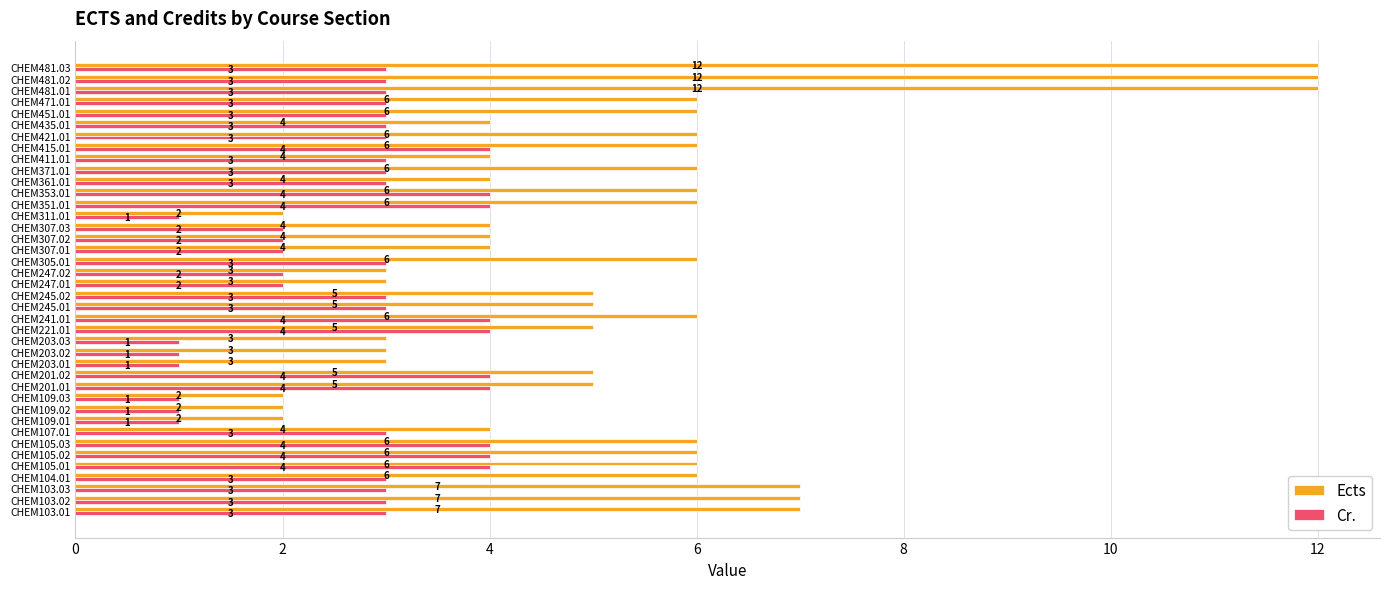

Which series has the widest spread of values?

Ects